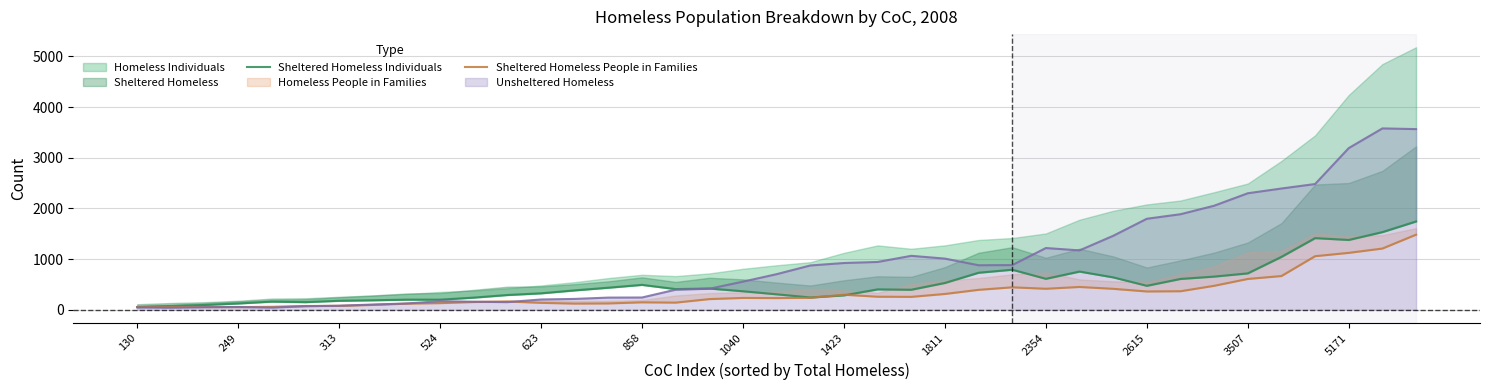

True or false: Sheltered Homeless Individuals has more than 0 points higher than both neighbors.

True